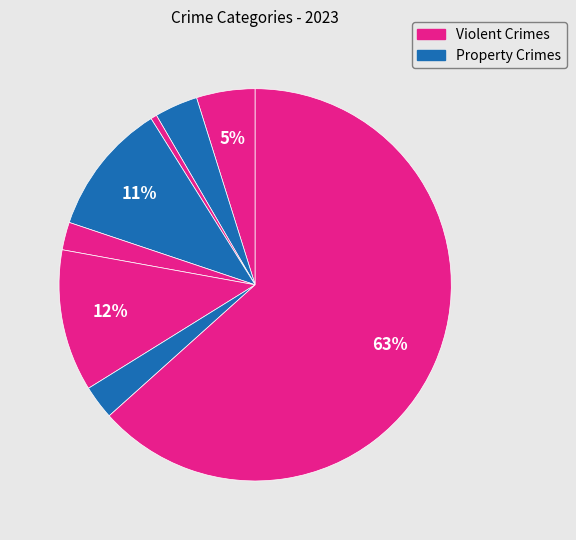

How many segments does this pie chart have?

8